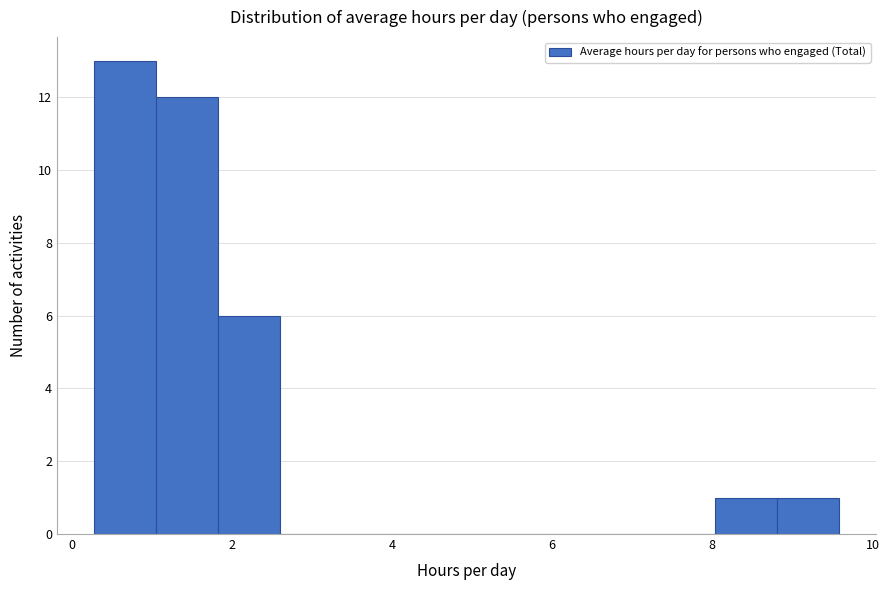

Around what value on the x-axis is the tallest bar? Give the approximate position of its centre, as read against the axis.

0.6